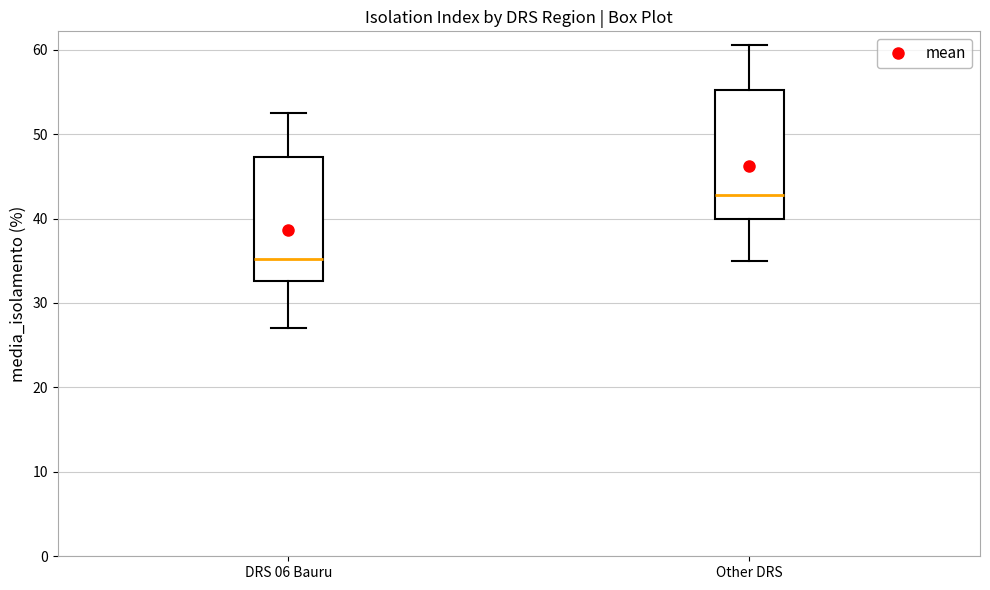

Reading left to right, read every box against the y-axis: the position of its median line, the range the box covers, and the ends of its whiskers. The values are not printed on the chart, so give them approximately, as read against the axis.

DRS 06 Bauru: median 35, box 33 to 47, whiskers 27 to 53
Other DRS: median 43, box 40 to 55, whiskers 35 to 61